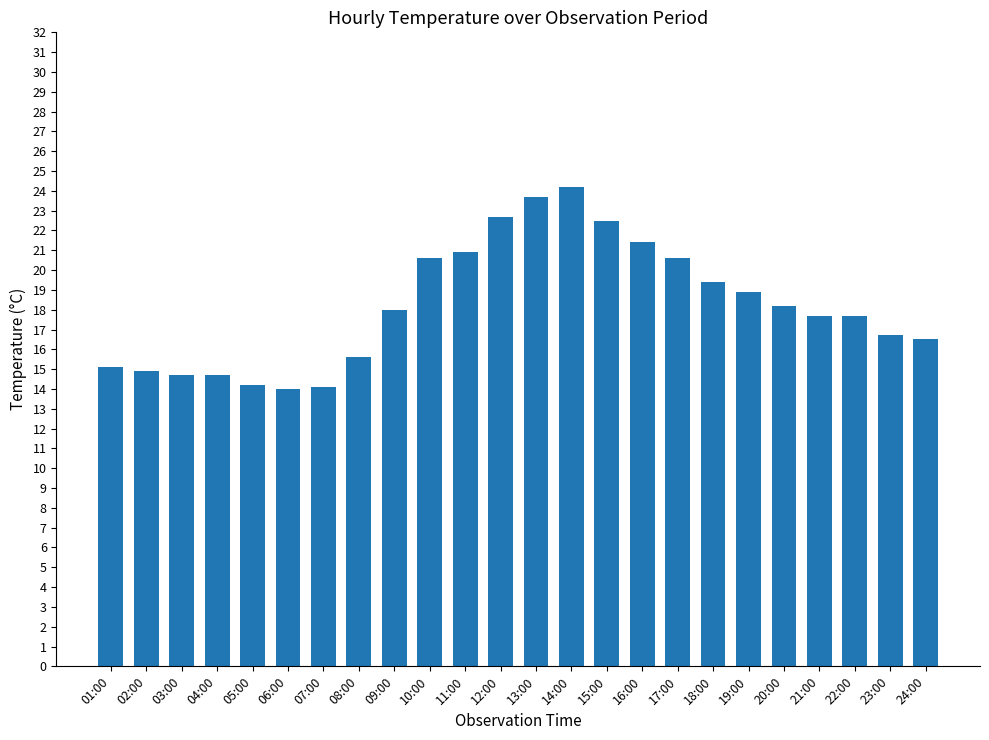

Which has a higher value, 05:00 or 21:00?

21:00